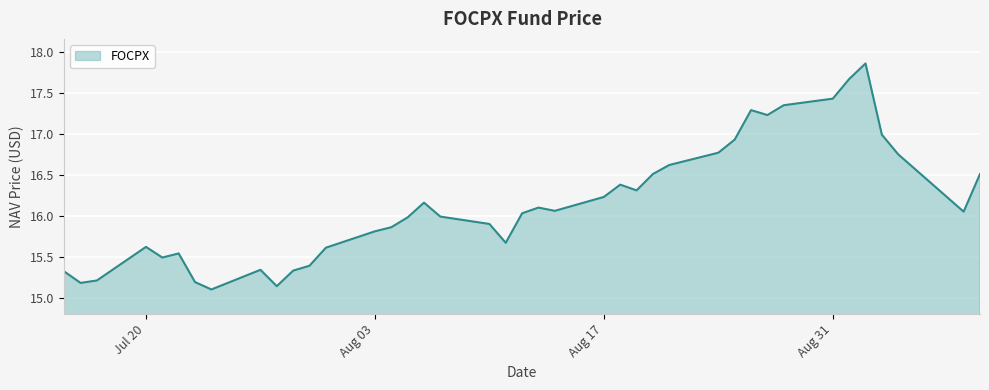

Rank the categories by value from highest to lowest.

2020-09-02, 2020-09-01, 2020-08-31, 2020-08-28, 2020-08-26, 2020-08-27, 2020-09-03, 2020-08-25, 2020-08-24, 2020-09-04, 2020-08-21, 2020-08-20, 2020-09-09, 2020-08-18, 2020-08-19, 2020-08-17, 2020-08-06, 2020-08-13, 2020-08-14, 2020-09-08, 2020-08-12, 2020-08-07, 2020-08-05, 2020-08-10, 2020-08-04, 2020-08-03, 2020-08-11, 2020-07-20, 2020-07-31, 2020-07-22, 2020-07-21, 2020-07-30, 2020-07-27, 2020-07-29, 2020-07-15, 2020-07-17, 2020-07-23, 2020-07-16, 2020-07-28, 2020-07-24